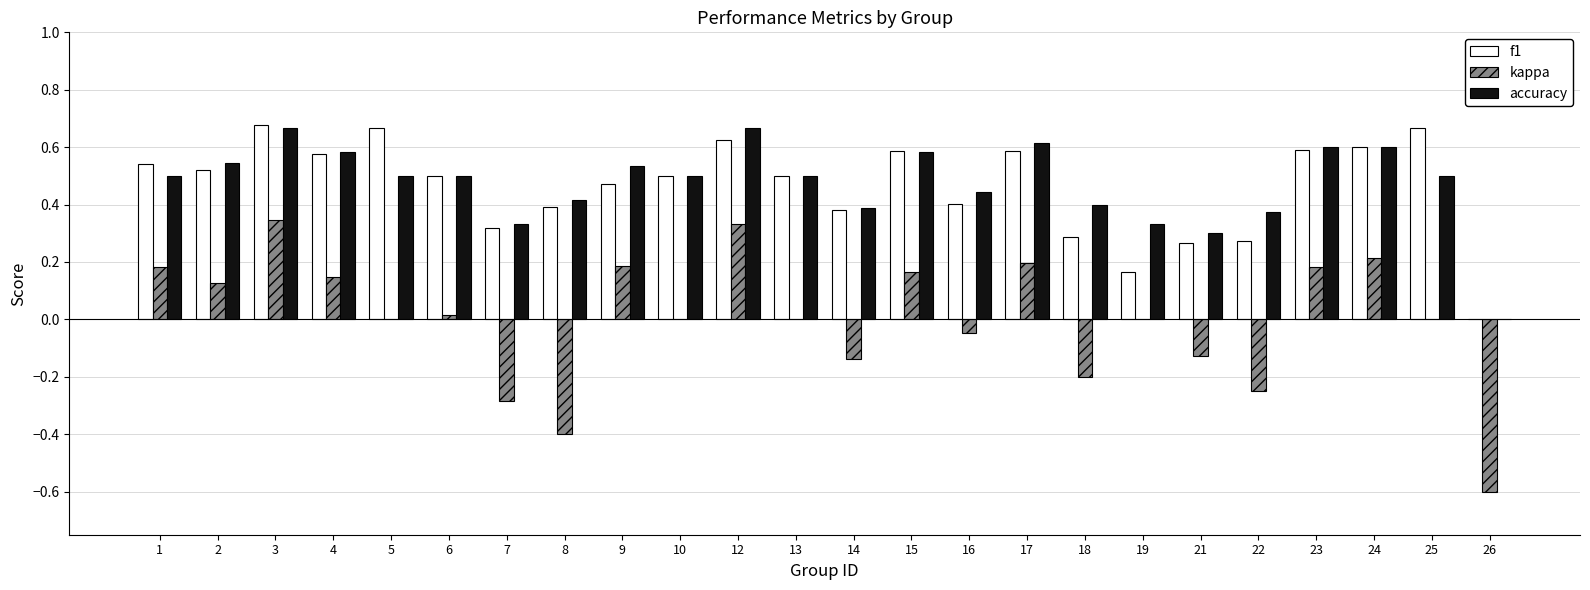

How many distinct data groups are displayed?

3